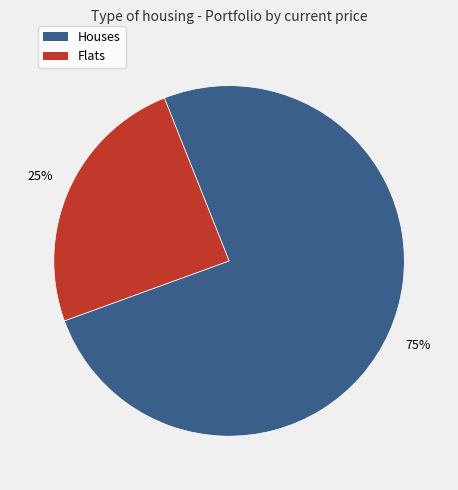

To the nearest percent, what percentage of the pie is Flats?

25%